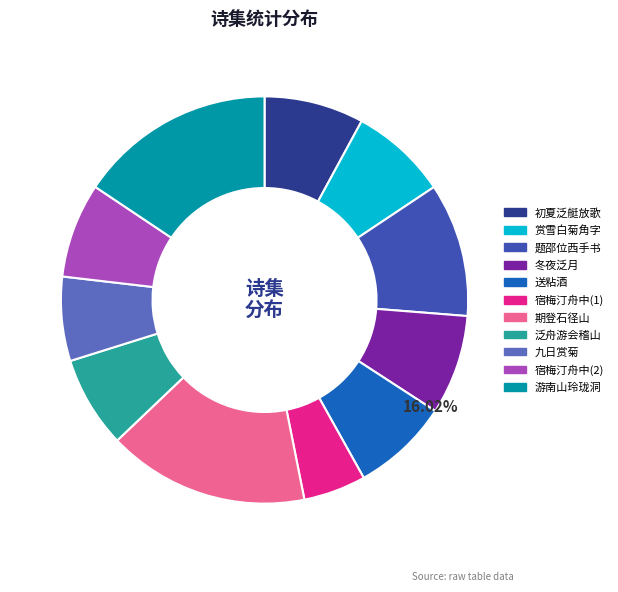

How many segments does this pie chart have?

11